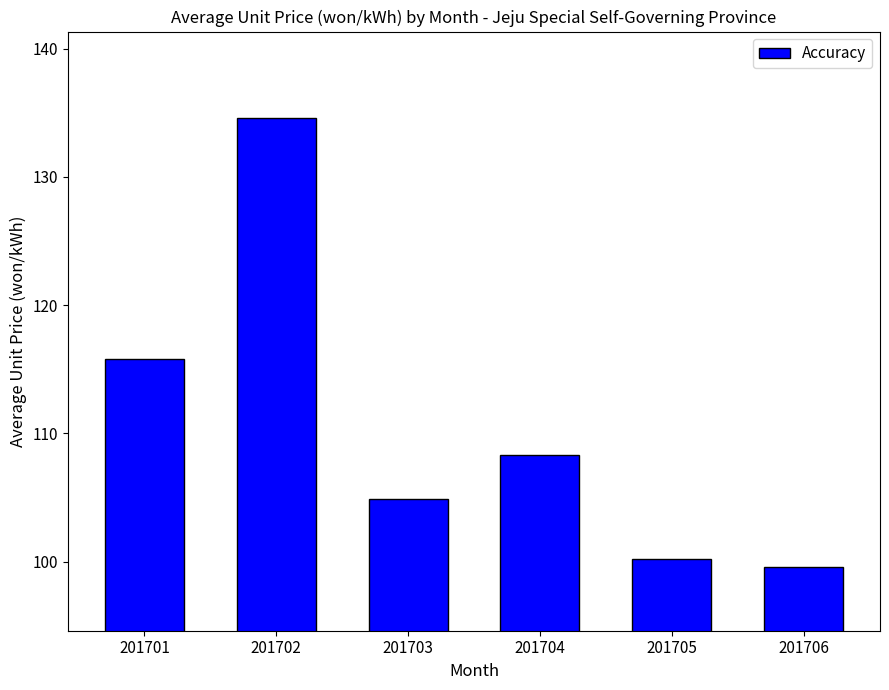

The value at 201706 is 29.5. True or false?

False